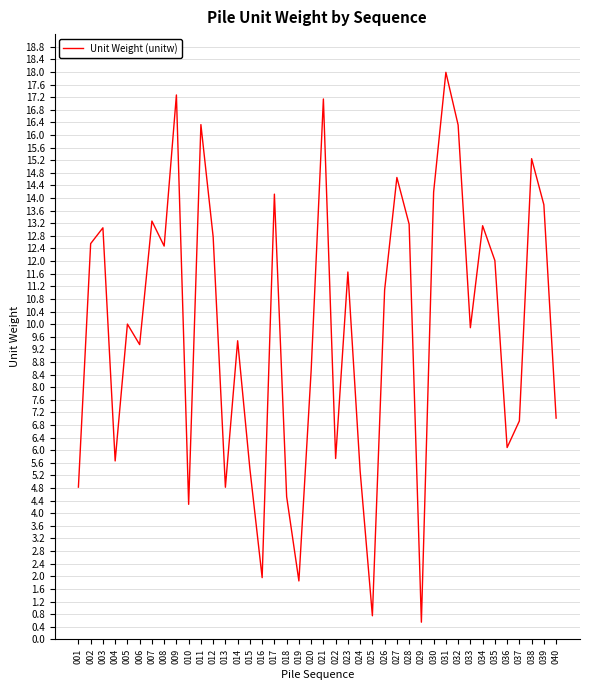

The chart shows a value of 6.9 at 037. True or false?

True